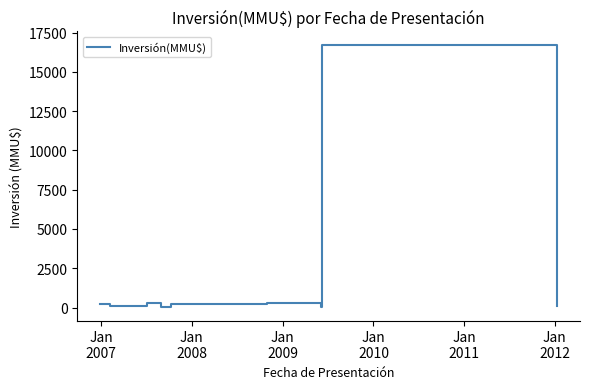

What is the greatest value displayed?

16736